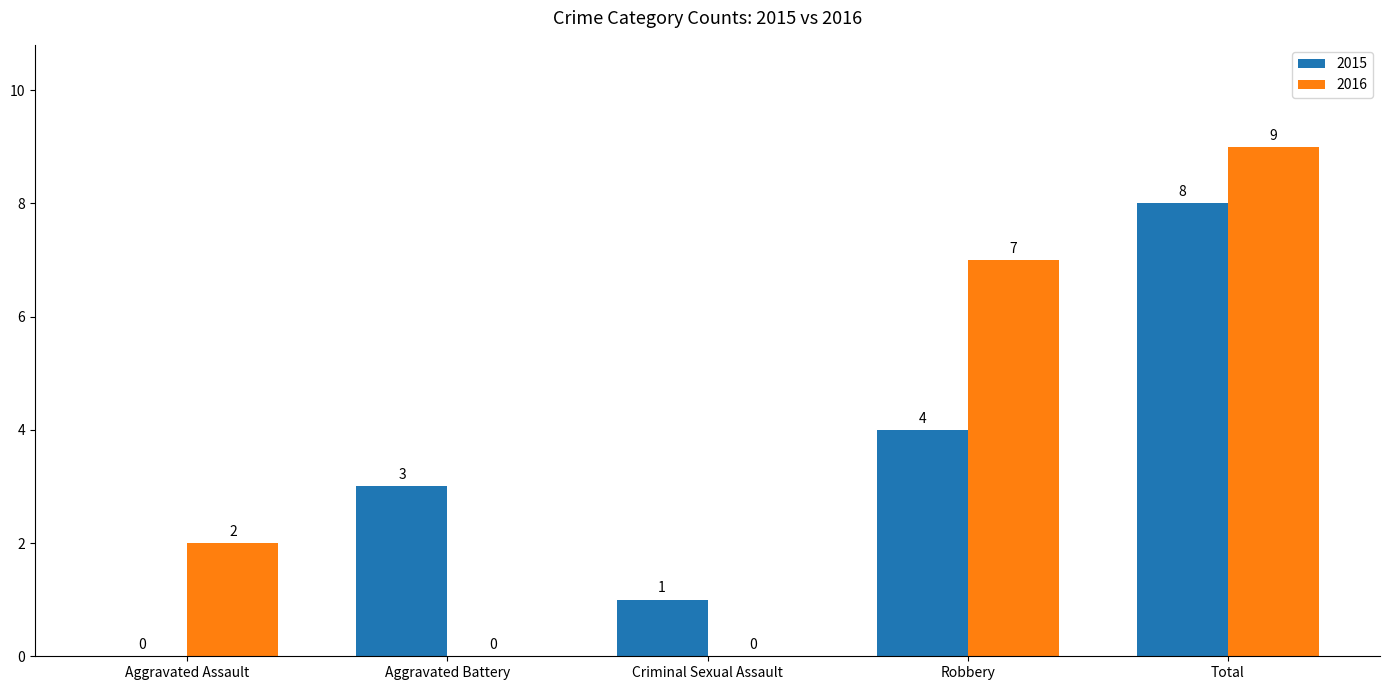

Reading right to left, extract all data points from this chart.

2015: Total=8	Robbery=4	Criminal Sexual Assault=1	Aggravated Battery=3	Aggravated Assault=0
2016: Total=9	Robbery=7	Criminal Sexual Assault=0	Aggravated Battery=0	Aggravated Assault=2